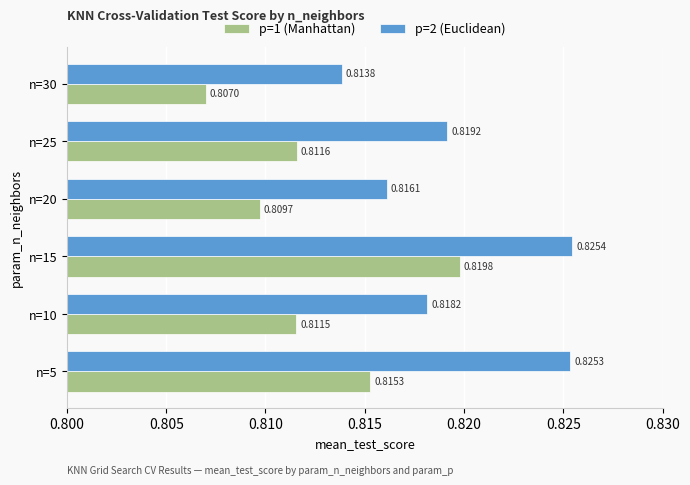

What is the total value across all series at n=25?

1.6